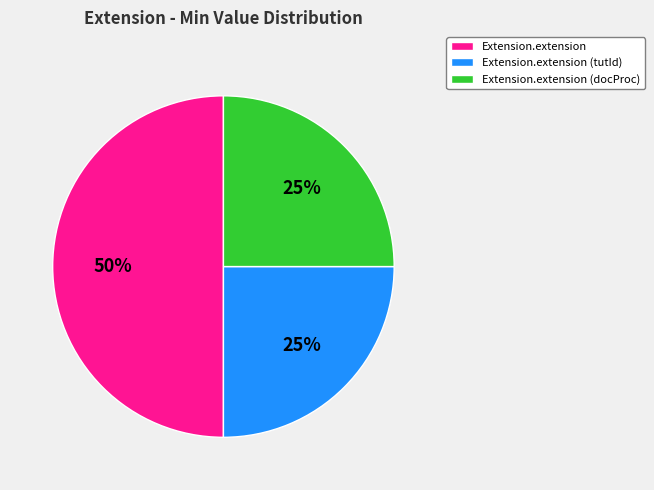

Is Extension.extension (tutId) the majority of the pie?

No